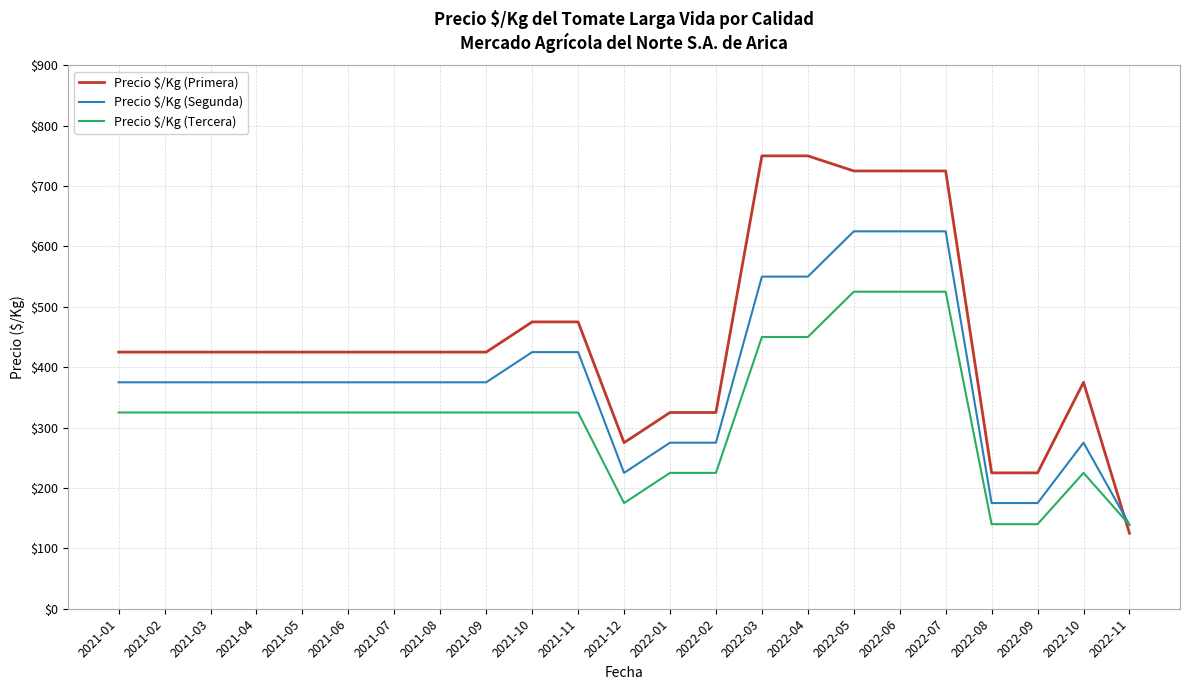

Does the chart have visible grid lines?

Yes